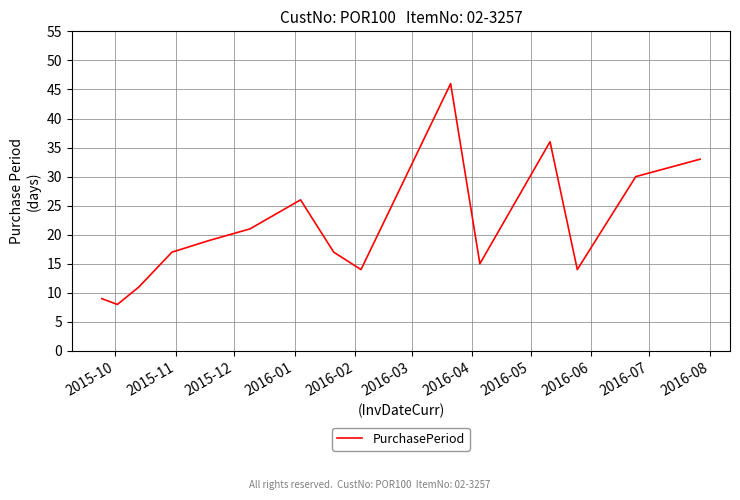

What is the minimum value shown in the chart?

8